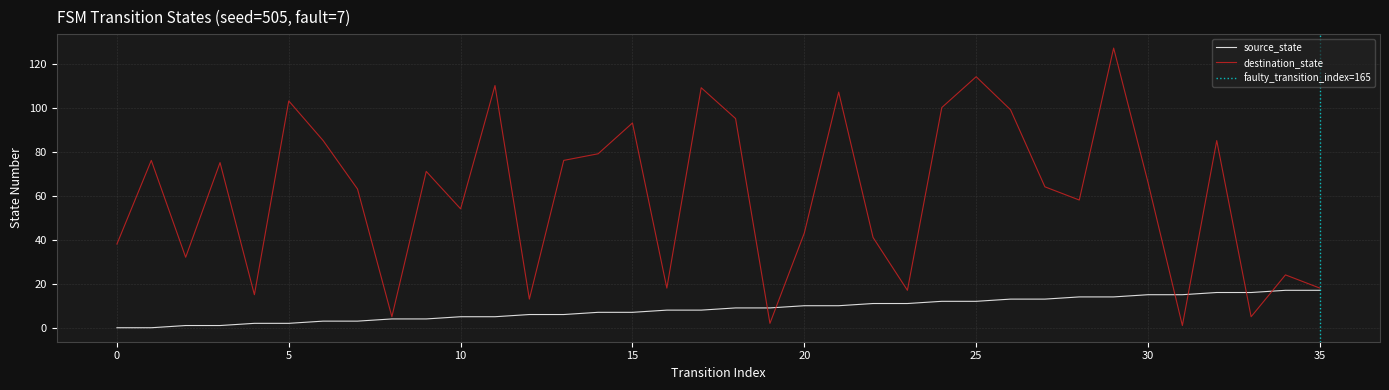

Is it true that destination_state equals 109 at 17?

True